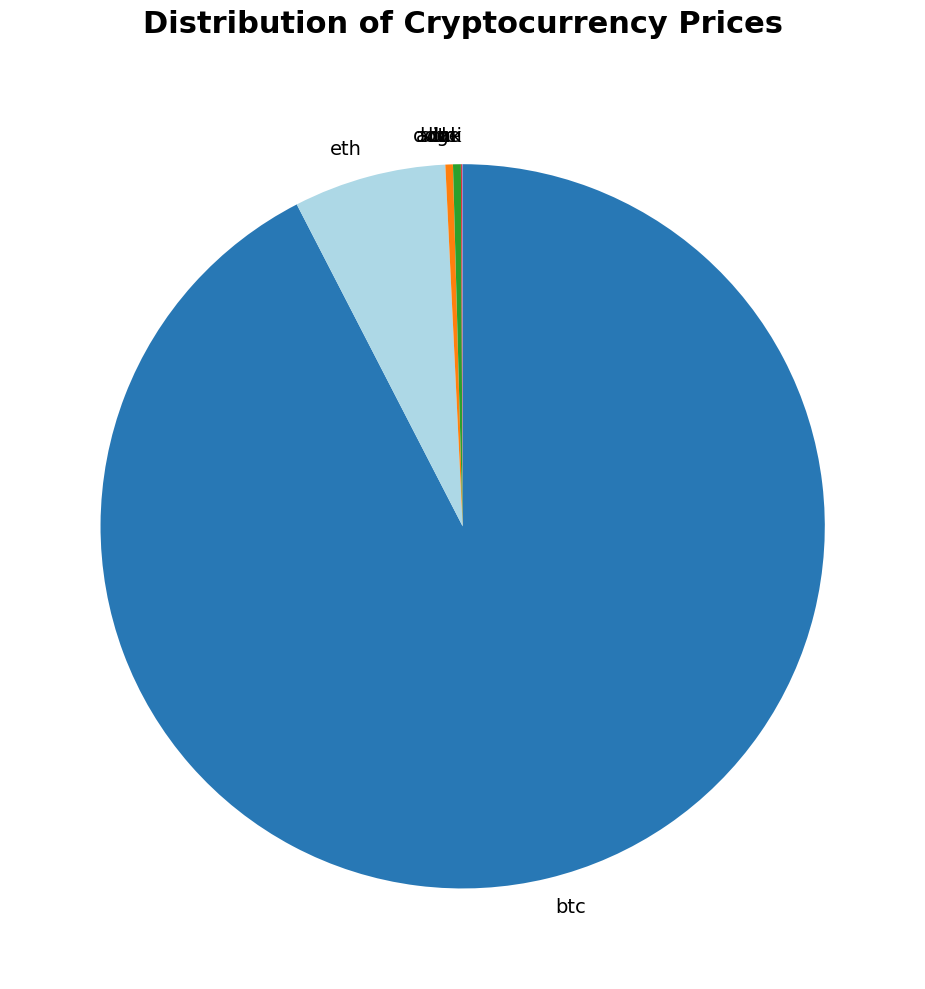

Is the sum of sol and eth greater than half?

No